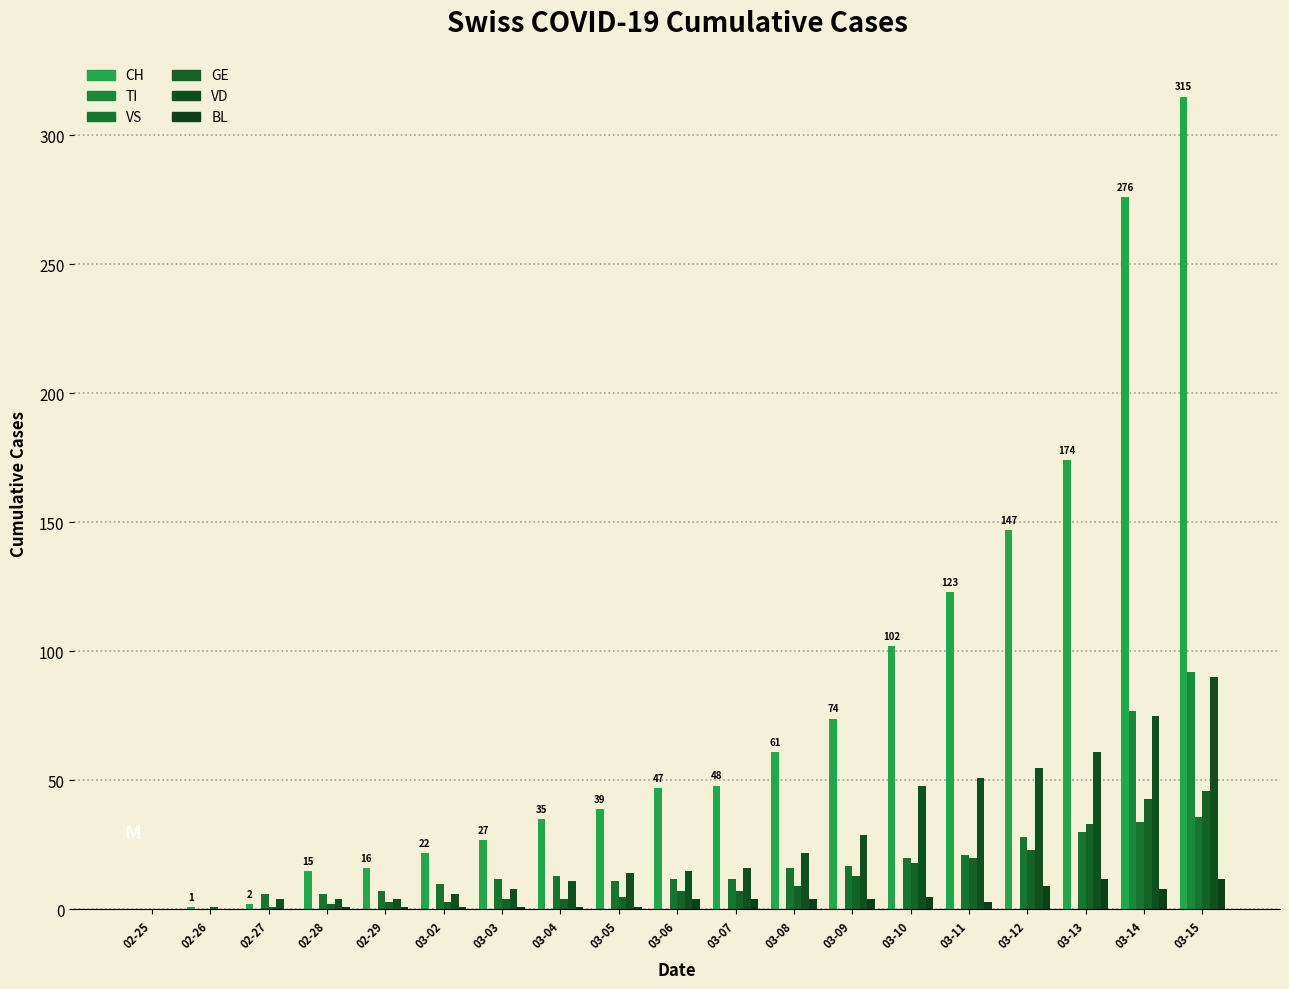

Which series has the largest range (max minus min)?

CH